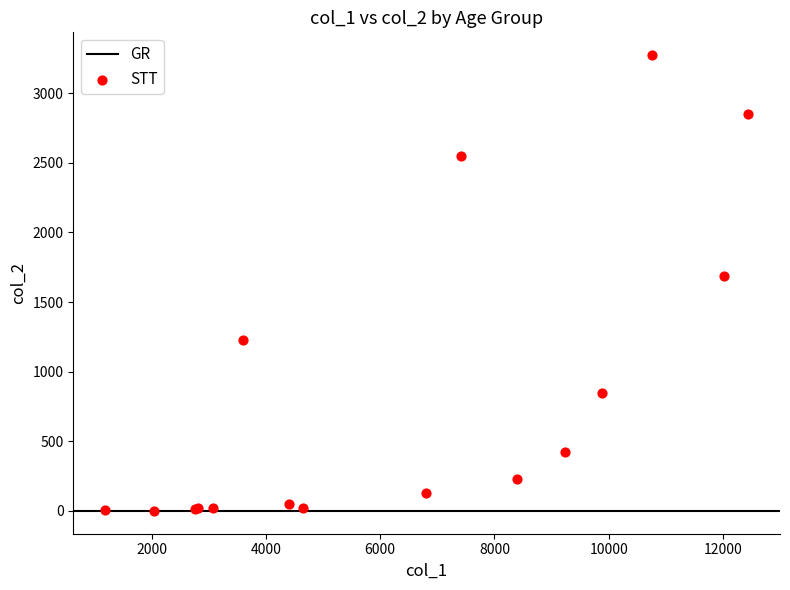

What Y value in the scatter plot is closest to 1638?

1690